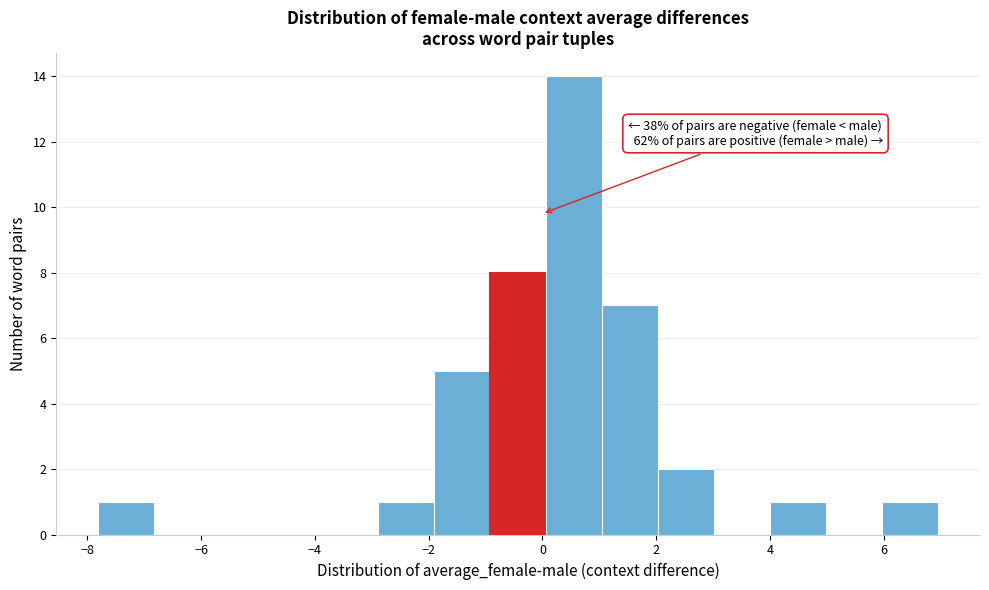

Which range on the x-axis has the tallest bar?

0.0 to 1.0